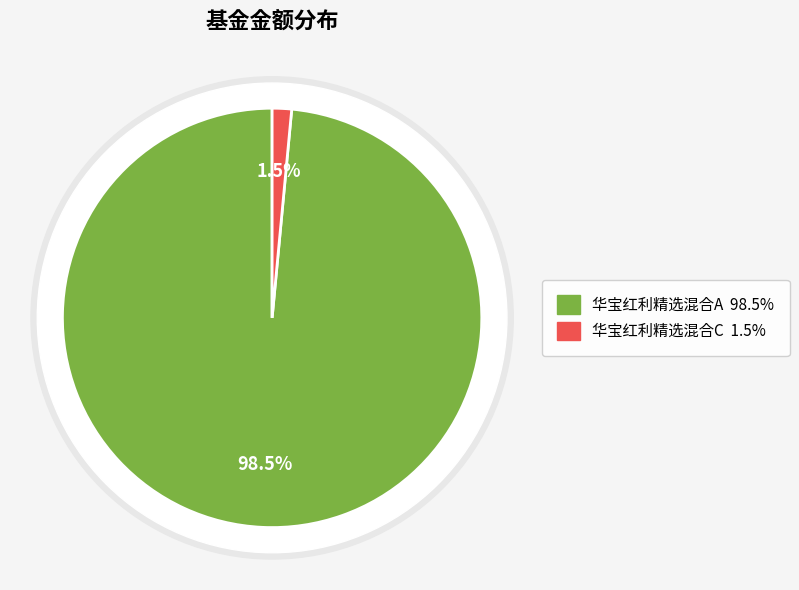

What is the largest slice in the pie chart?

华宝红利精选混合A